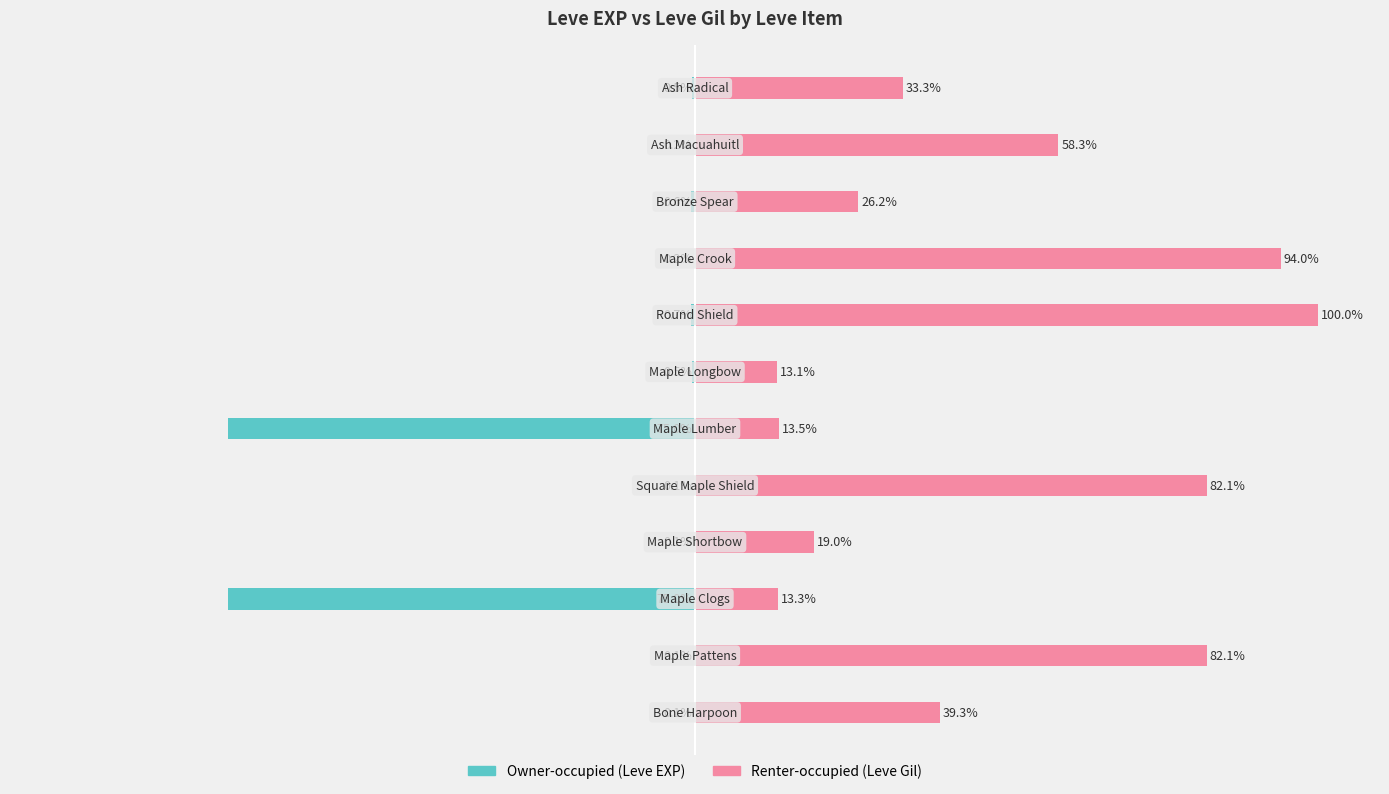

Reading right to left, extract all data points from this chart.

Owner-occupied (Leve EXP): -0.5	-0.2	-0.6	-0.2	-0.7	-0.5	-75.0	-0.1	-0.1	-75.0	-0.1	-0.1
Renter-occupied (Leve Gil): 33.3	58.3	26.2	94.0	100.0	13.1	13.5	82.1	19.0	13.3	82.1	39.3